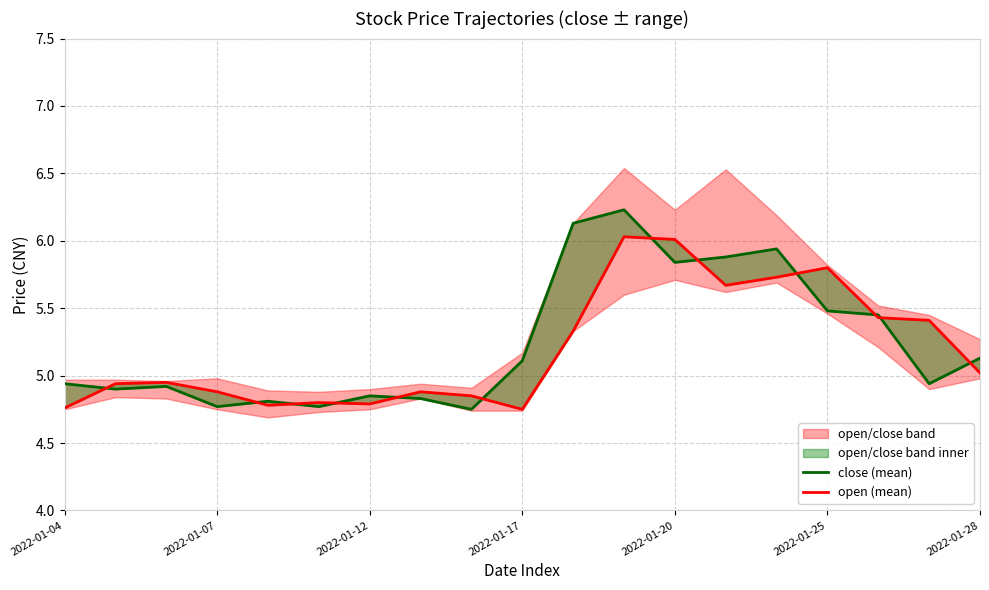

What is the value of the close (mean) point at the 17th from the left?

5.5